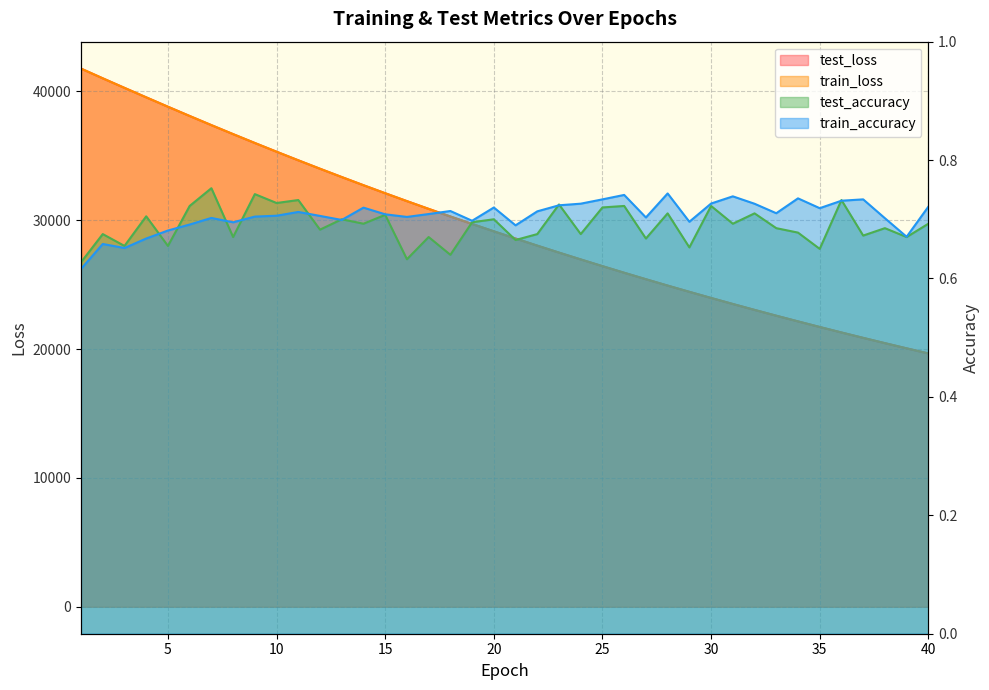

True or false: train_loss and train_accuracy cross at least once.

False